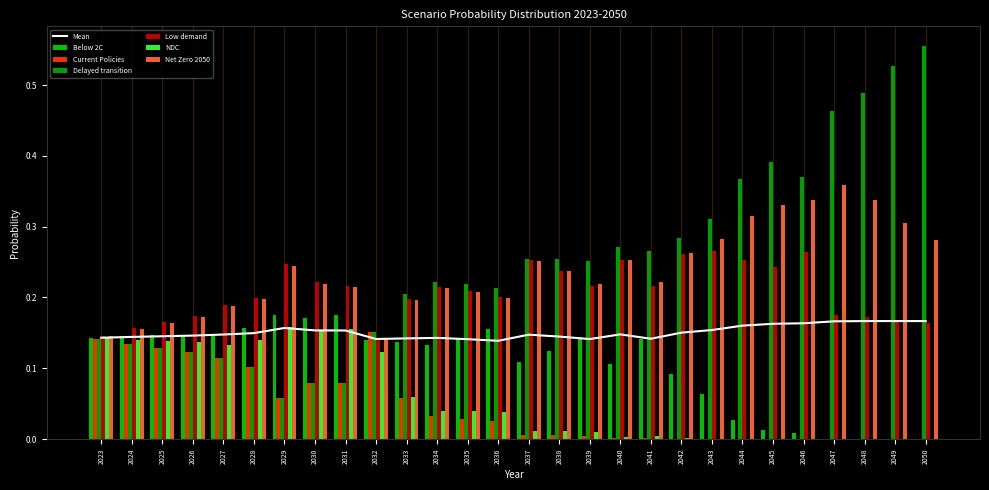

Count the number of categories in the chart.

28